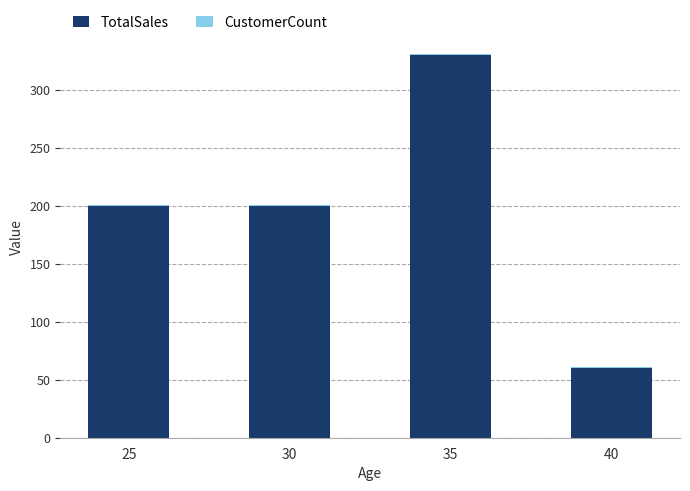

What value does the TotalSales series have at 30?

200